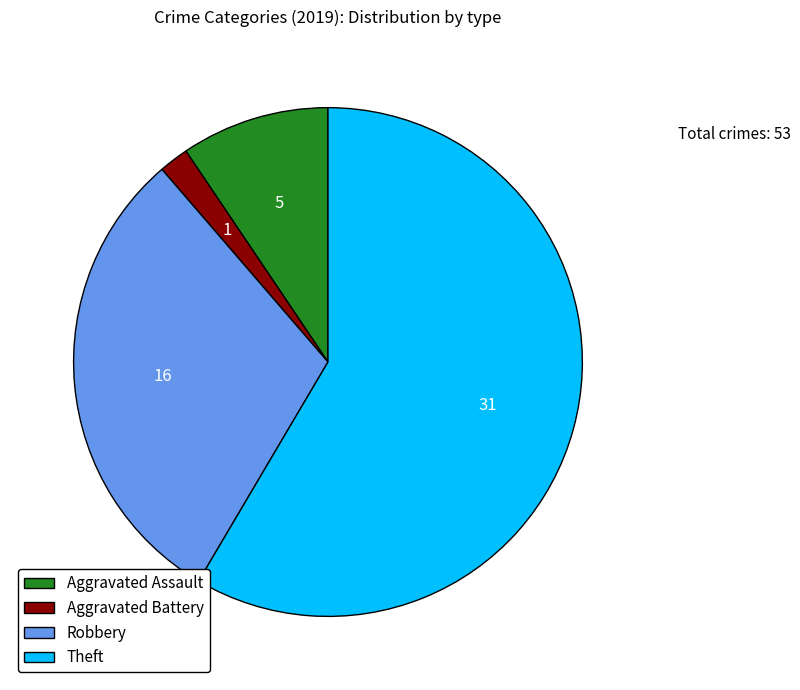

How many slices are in this pie chart?

4